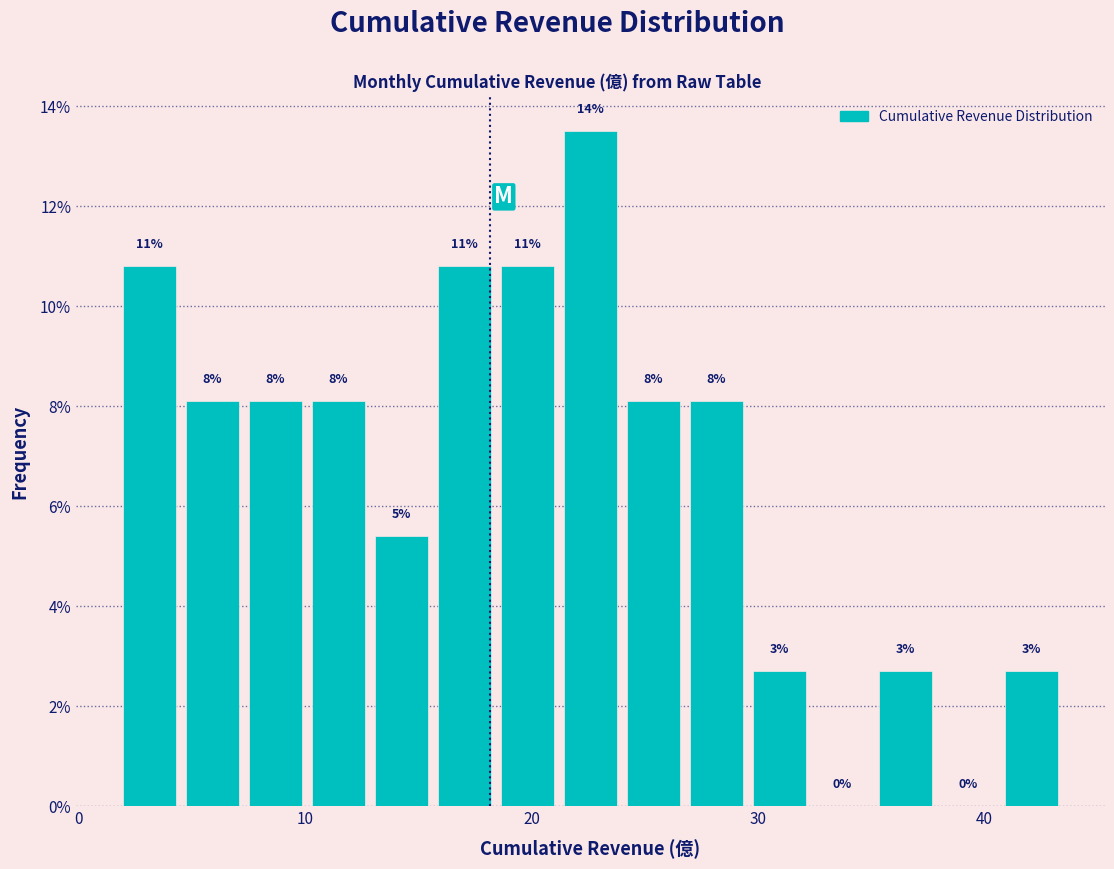

Around what value on the x-axis is the tallest bar? Give the approximate position of its centre, as read against the axis.

23